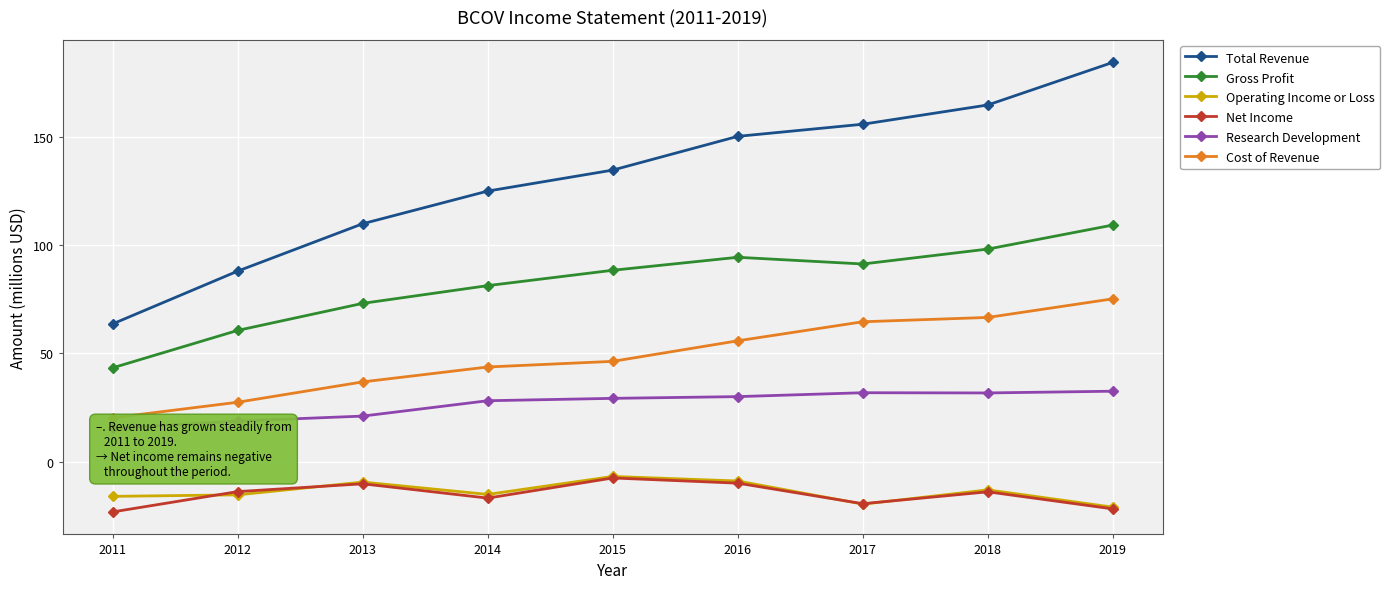

The value of Net Income at 2015 is -7.6. True or false?

True